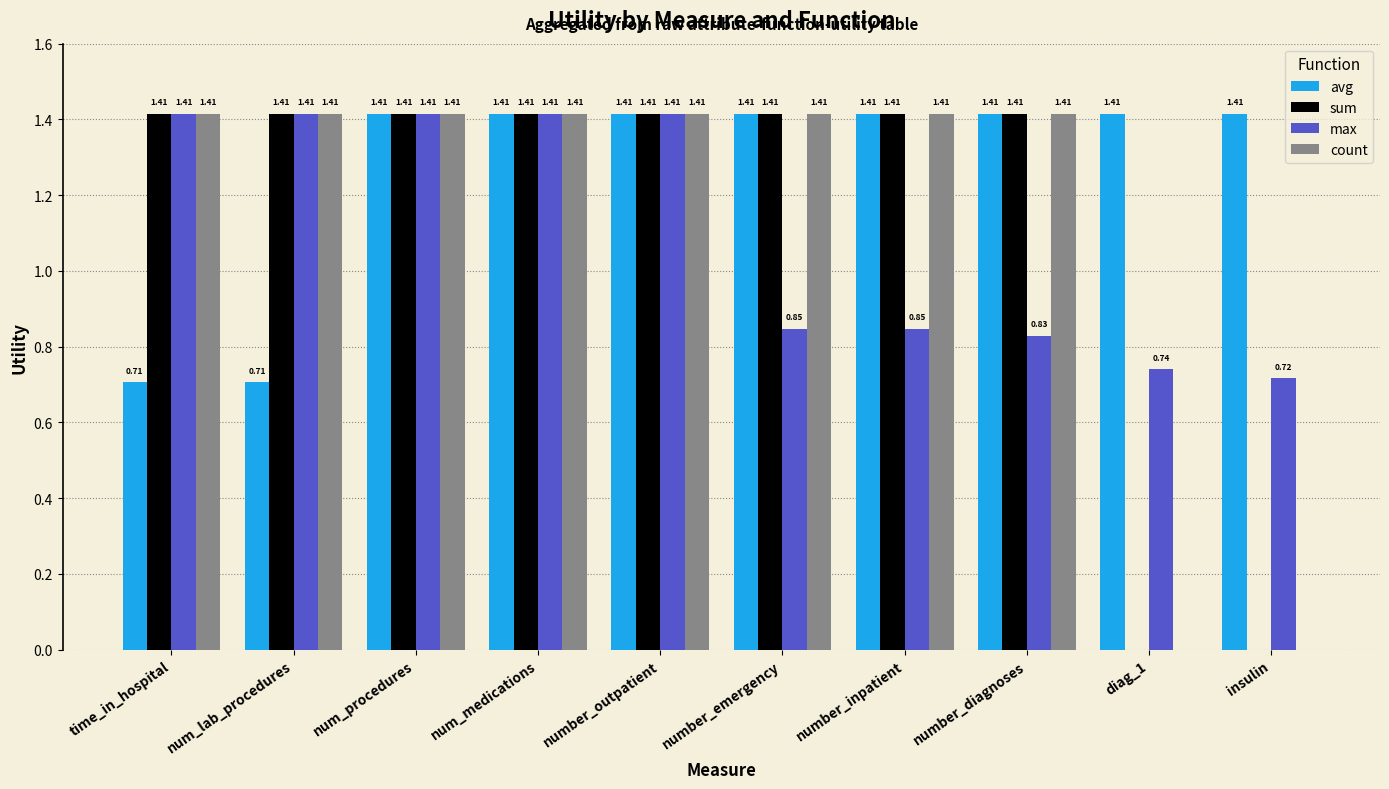

What is the sum of all count values?

11.3